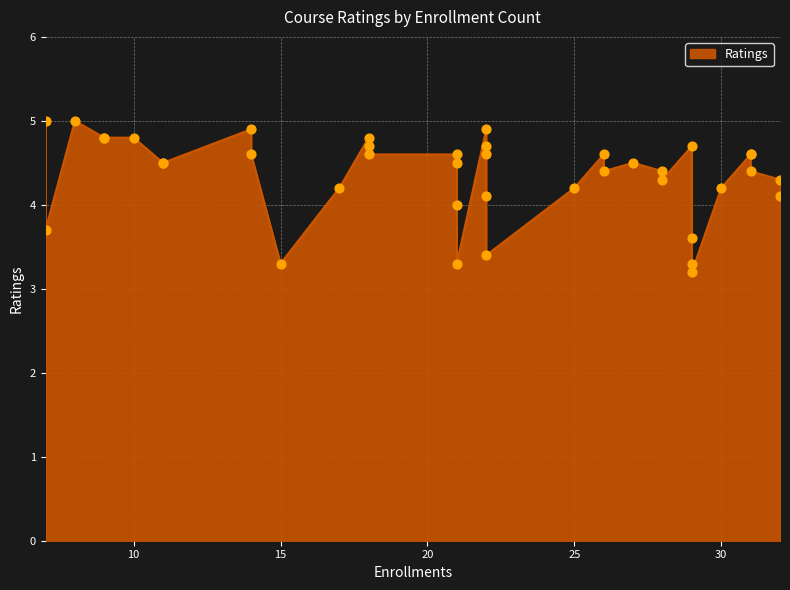

What is the ratio of the value at 26 to the value at 25?

1.1